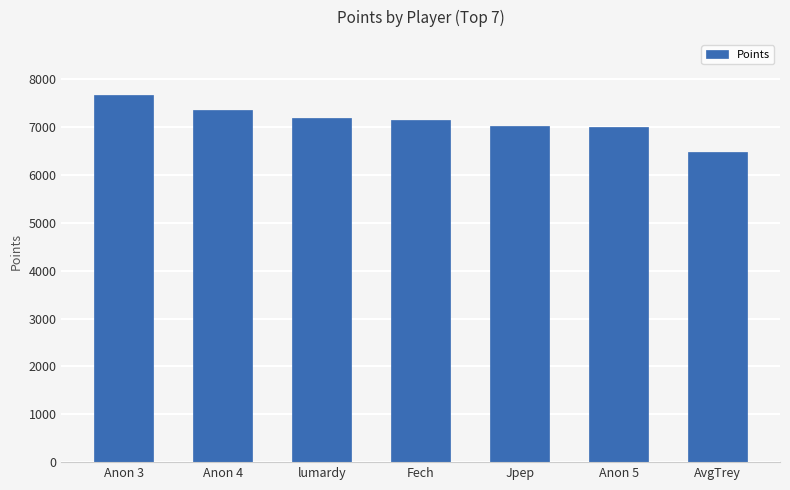

What is the ratio of the value at Anon 3 to the value at Jpep?

1.1